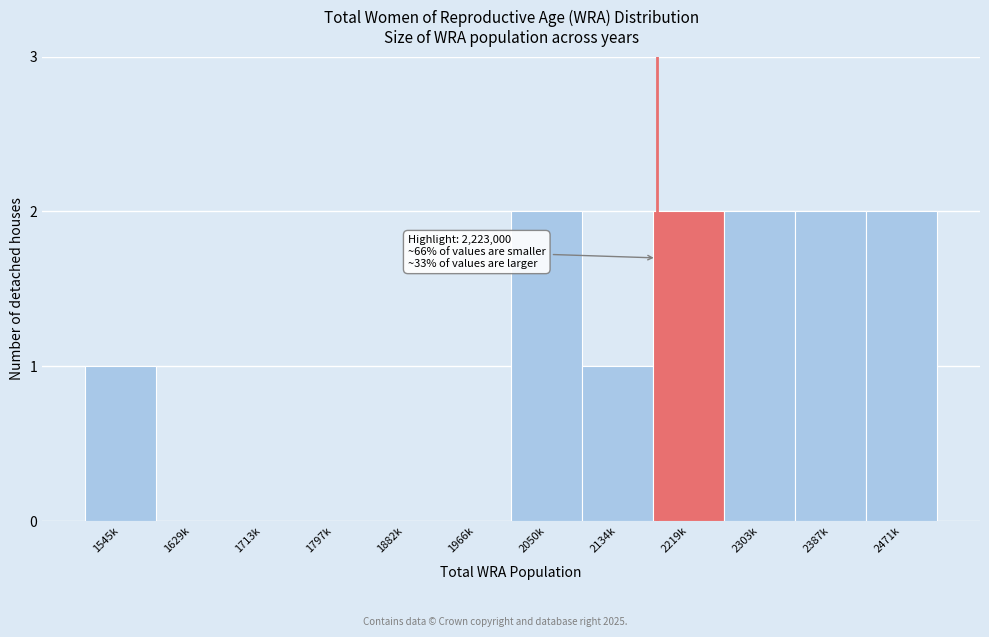

Reading left to right, extract all data points from this chart.

1545k=1	1629k=0	1713k=0	1797k=0	1882k=0	1966k=0	2050k=2	2134k=1	2219k=2	2303k=2	2387k=2	2471k=2